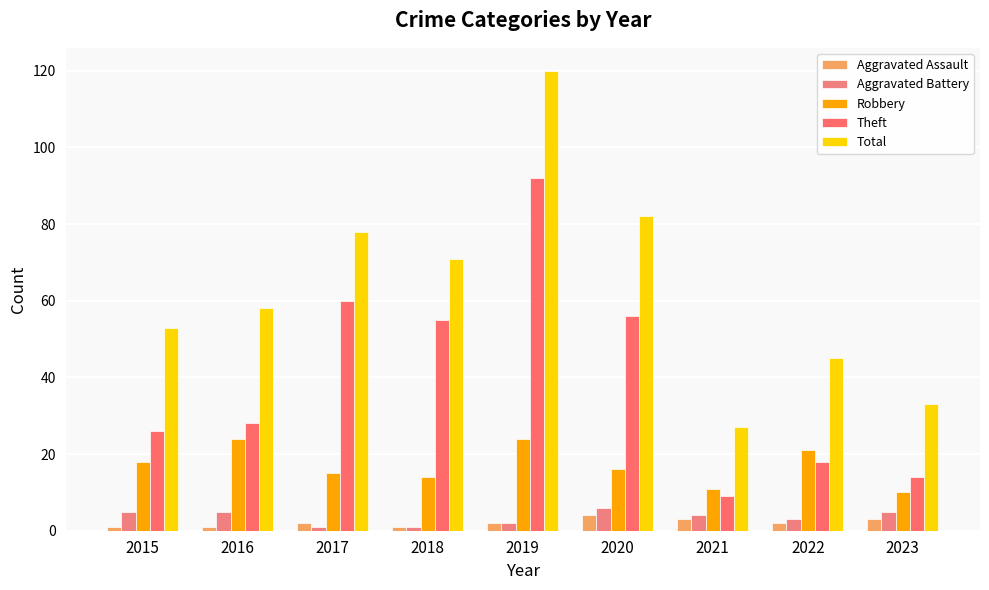

What is the difference between the second highest and second lowest values in the Aggravated Battery series?

4